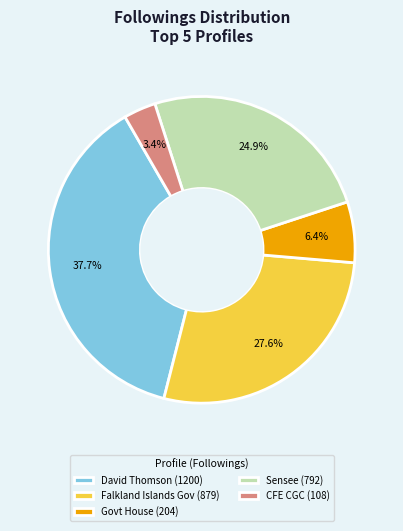

Count the number of slices in the pie.

5